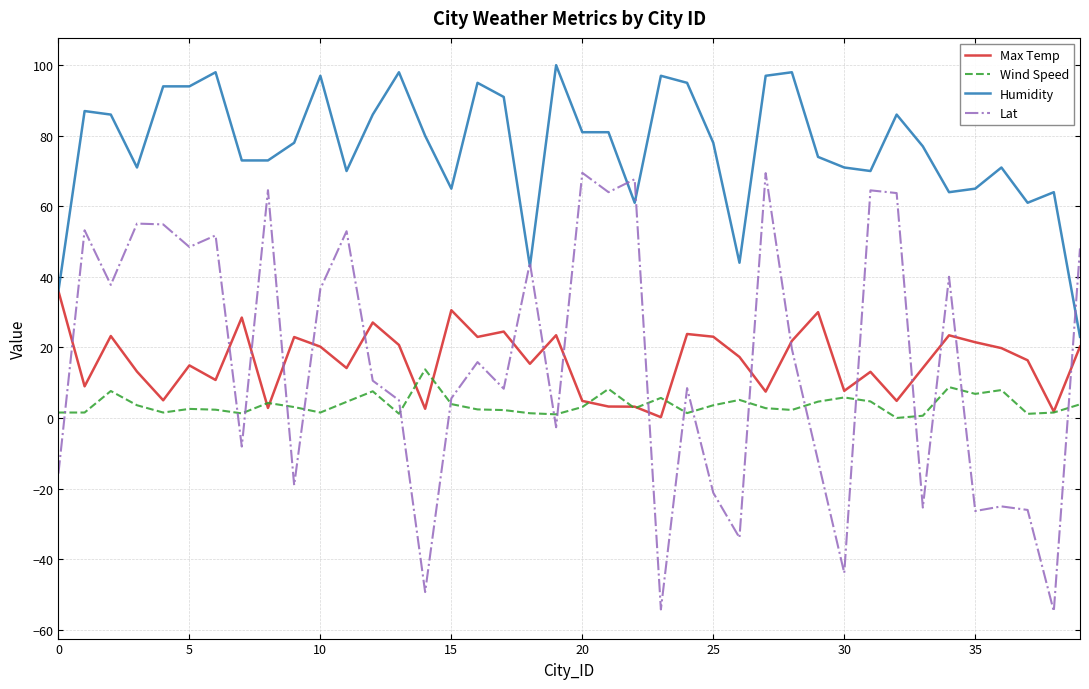

Which series has the largest total across all categories?

Humidity